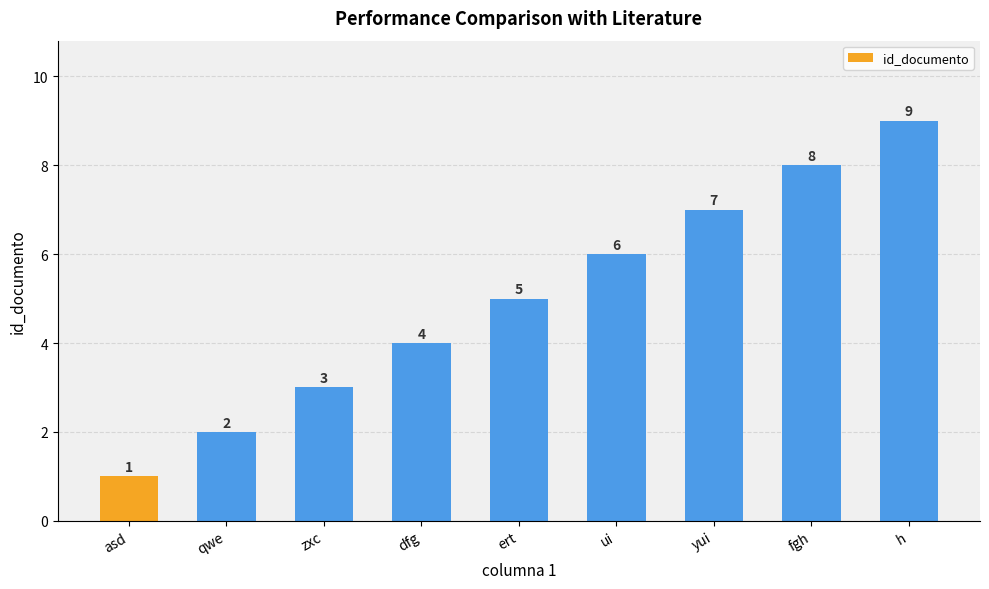

The chart shows a value of 2 at qwe. True or false?

True